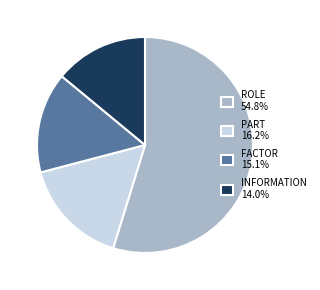

Is the sum of PART 16.2% and ROLE 54.8% greater than half?

Yes